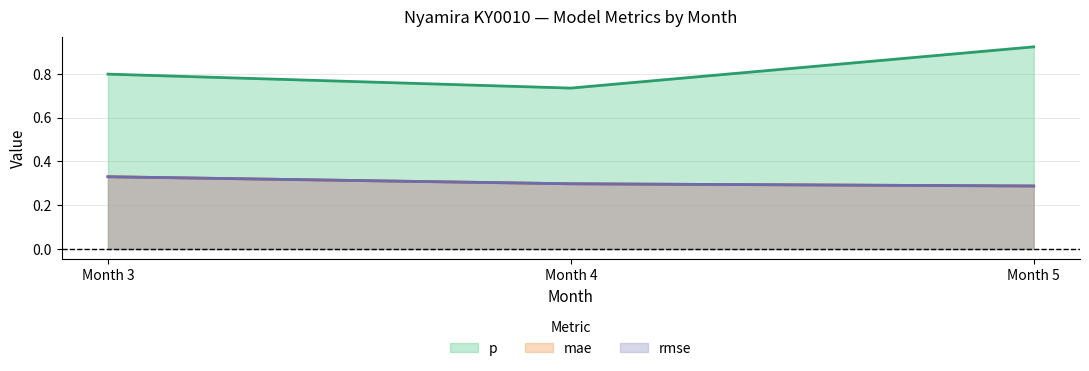

The value of rmse at Month 5 is 0.3. True or false?

True